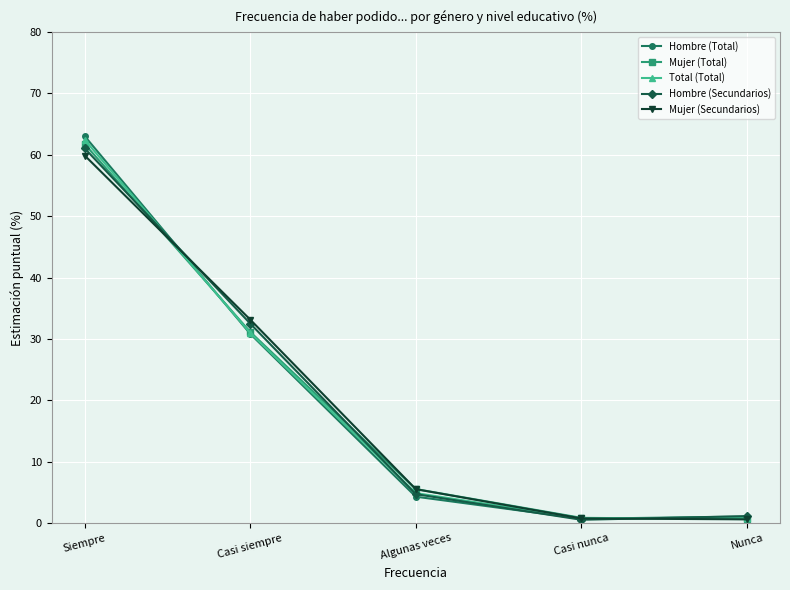

Where is the first local minimum for Total (Total)?

Casi nunca